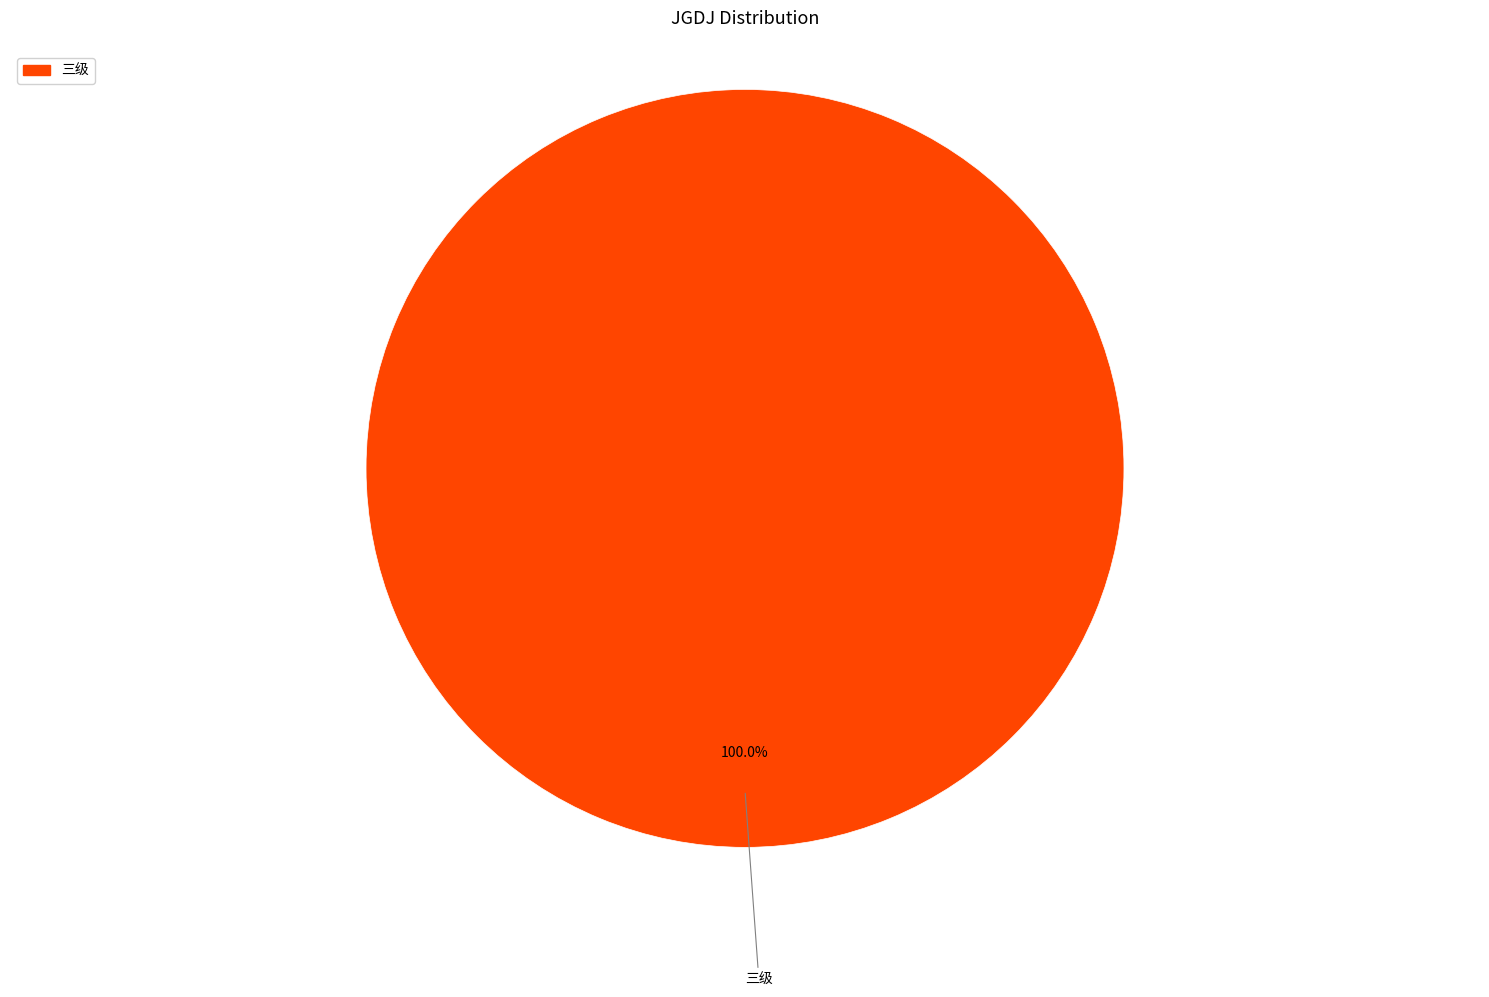

Does any single category account for the majority?

Yes